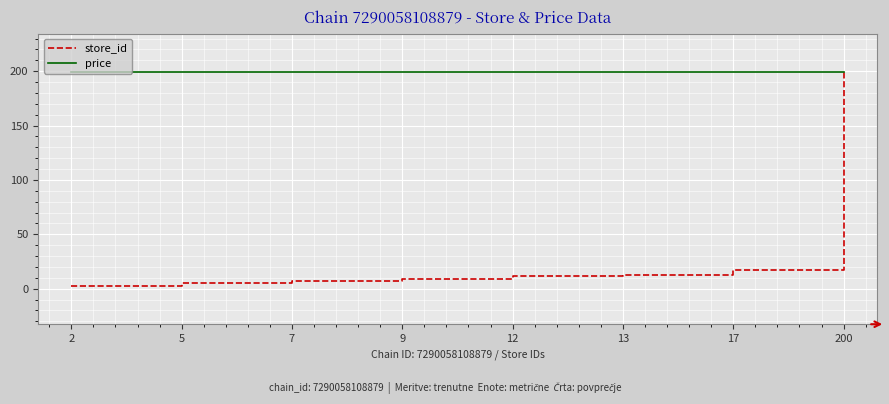

What is the sum of all price values?

1592